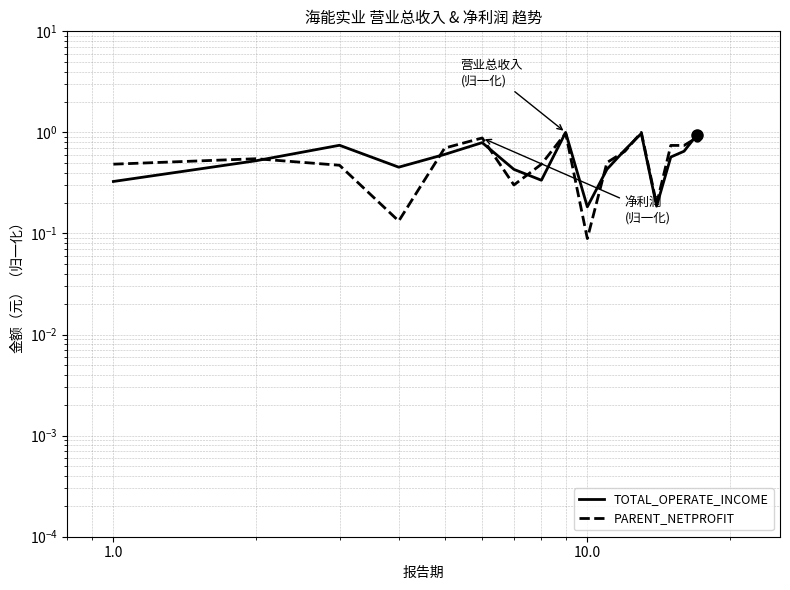

What are all the series names shown in the legend?

TOTAL_OPERATE_INCOME, PARENT_NETPROFIT